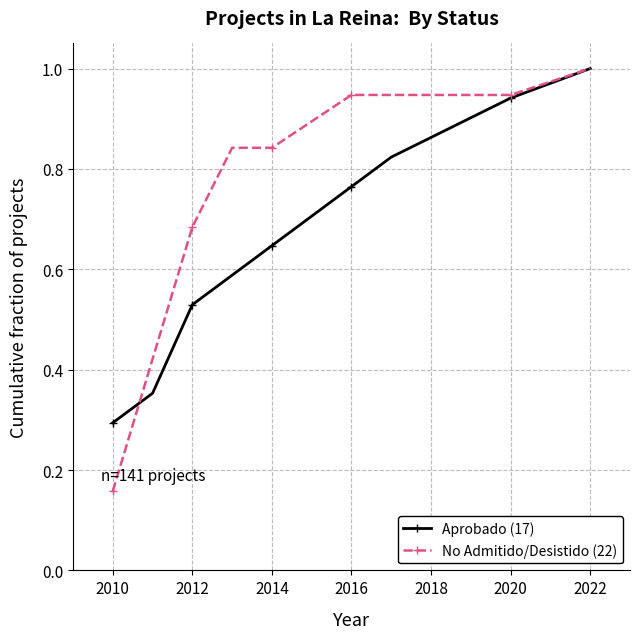

What is the sum of all No Admitido/Desistido (22) values?

7.7